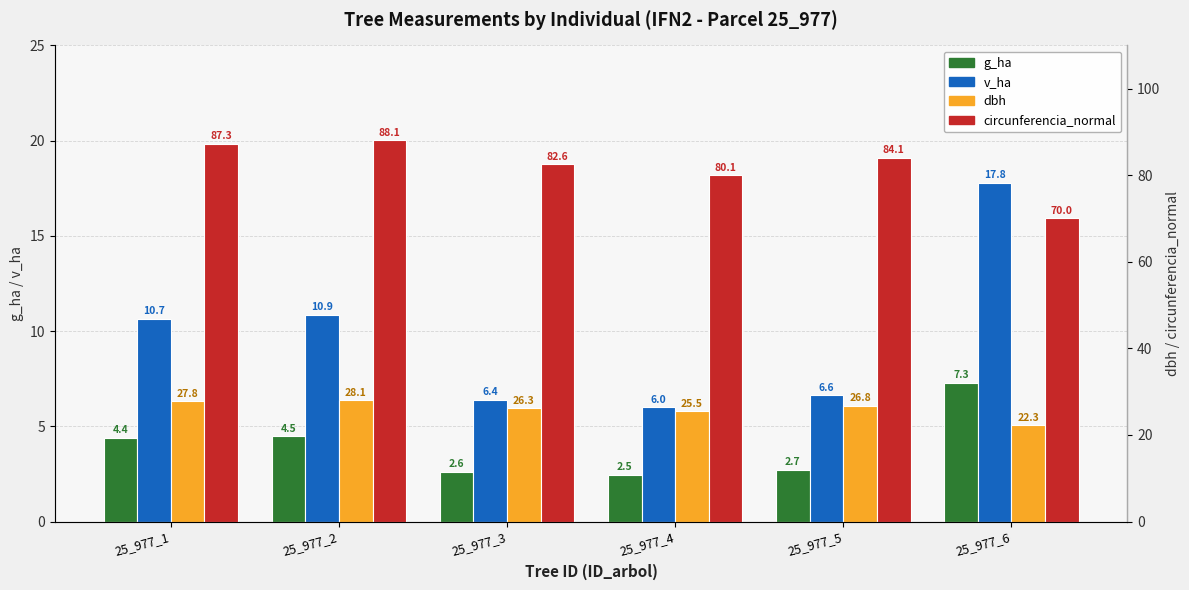

At 25_977_1, list the series in order from smallest to largest.

g_ha, v_ha, dbh, circunferencia_normal